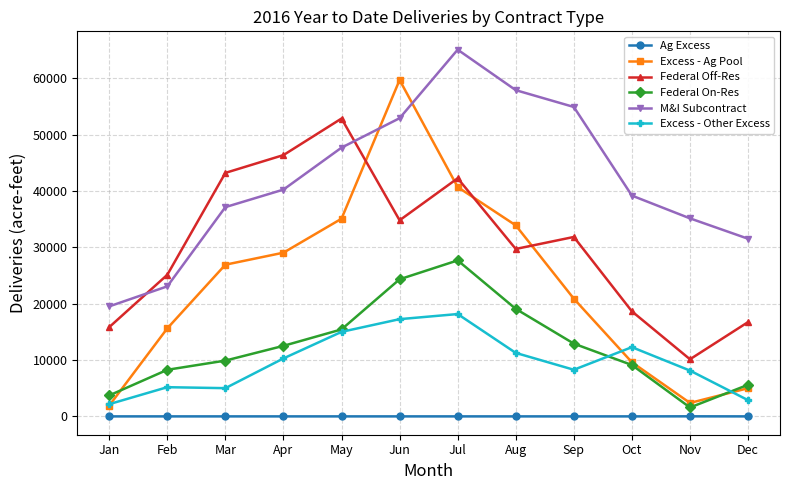

True or false: Excess - Other Excess has a value of 4956 at Nov.

False